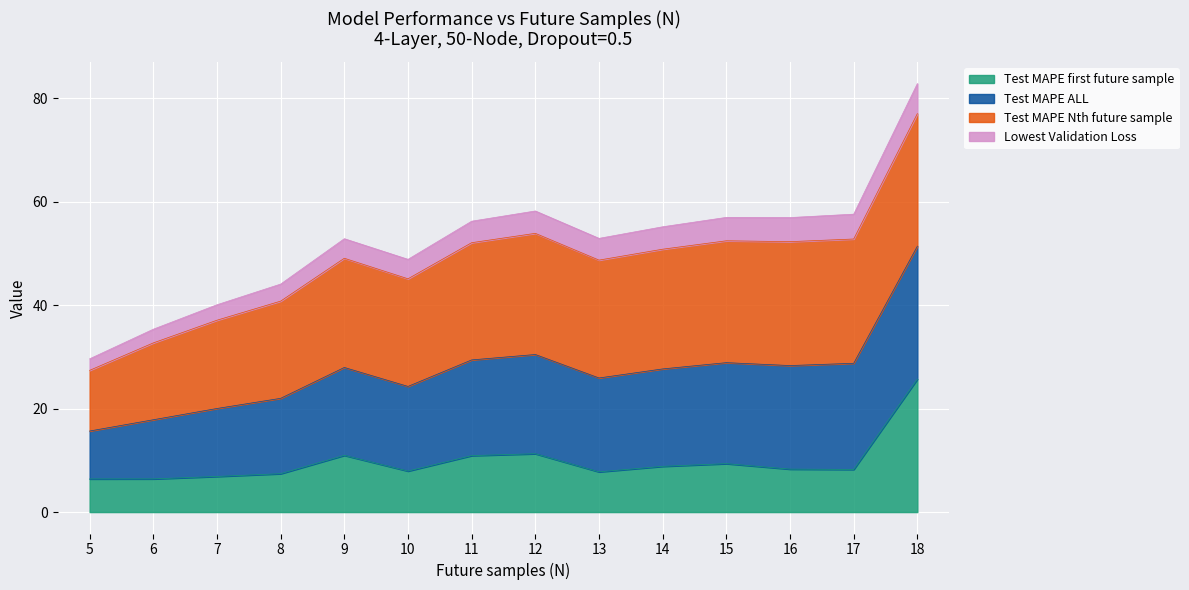

How many lines are shown in the chart?

4